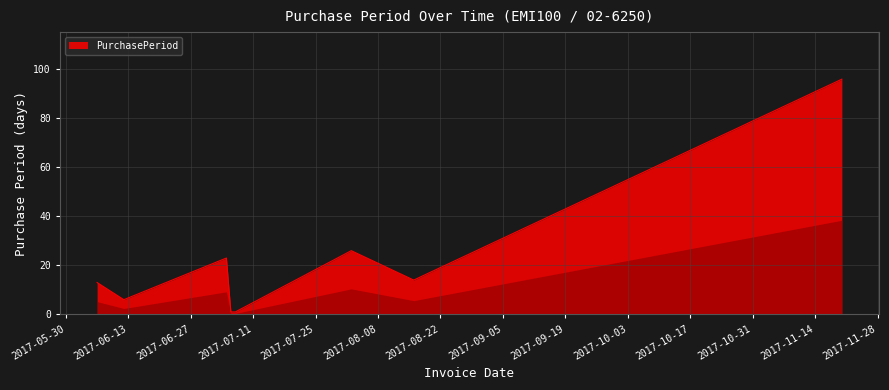

What is the difference between the maximum and minimum values?

95